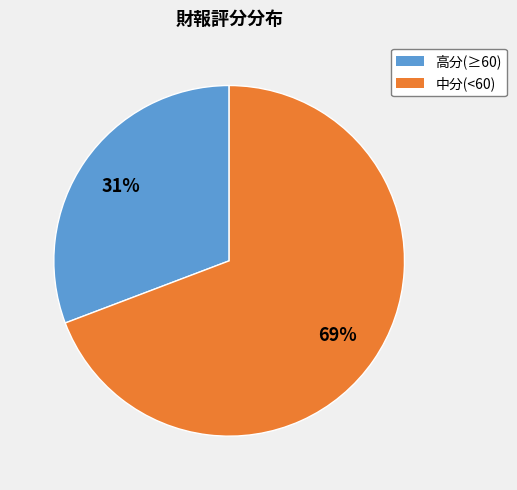

Is there a majority slice in this chart?

Yes